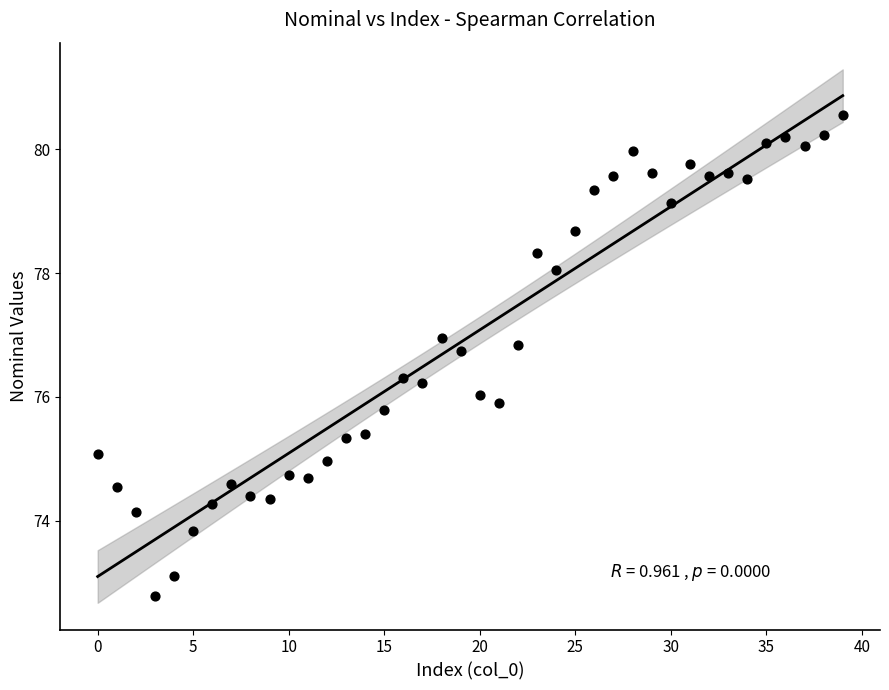

What is the range of Y values (max minus min)?

7.8